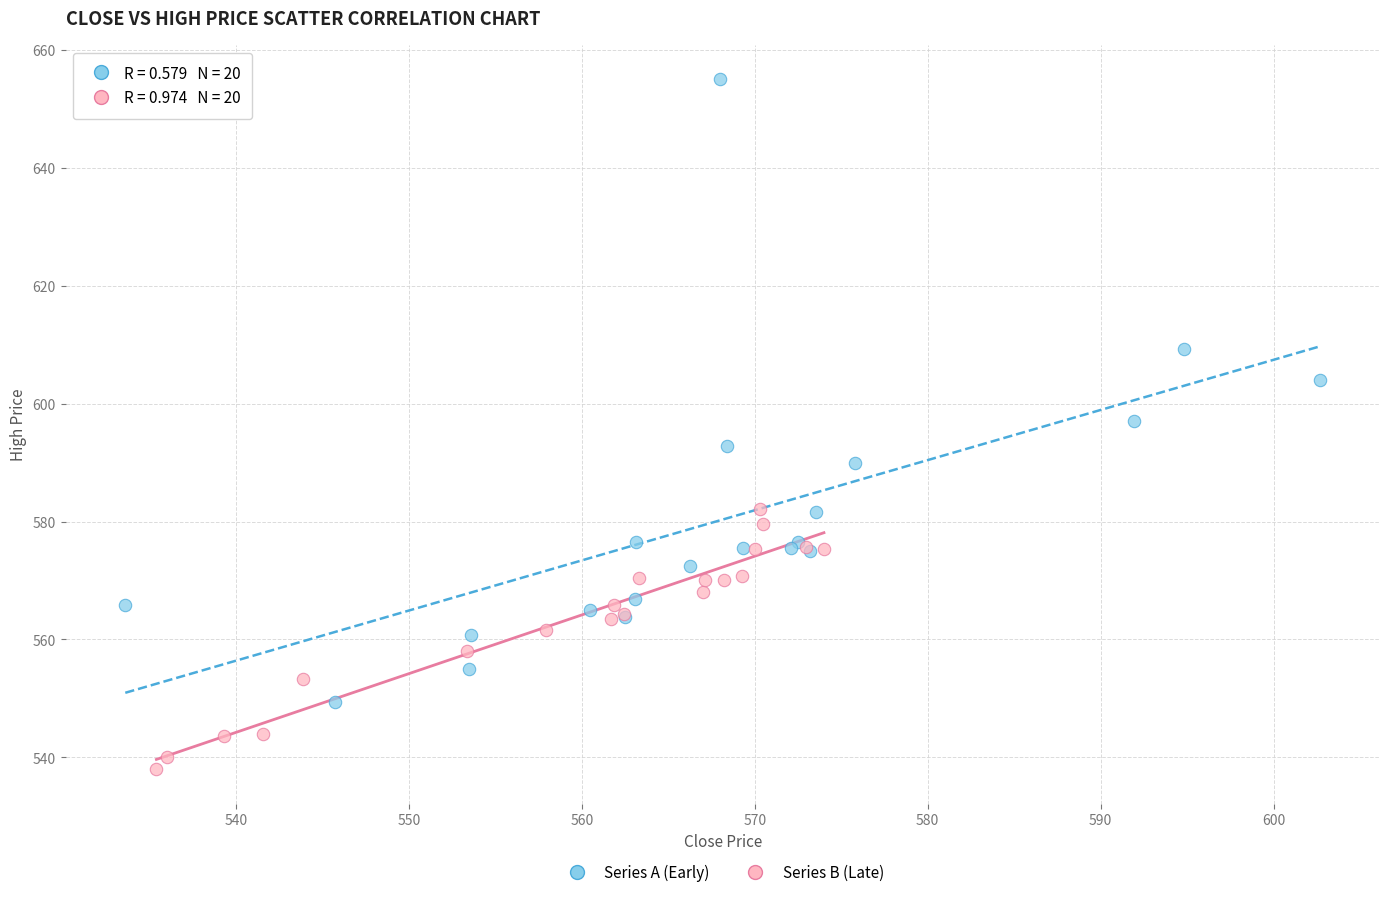

Which series has the largest Y range (max minus min)?

Series A (Early)